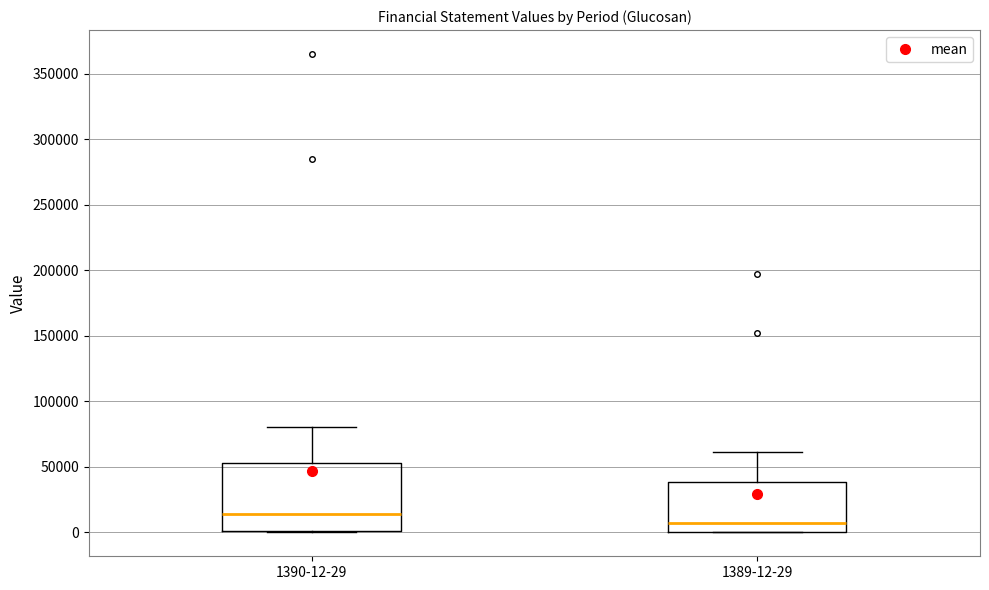

Which box is the tallest, from its lower edge to its upper edge?

1390-12-29